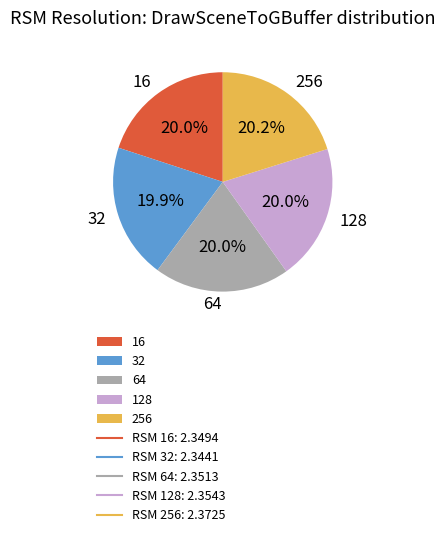

Does 16 account for over 50% of the chart?

No